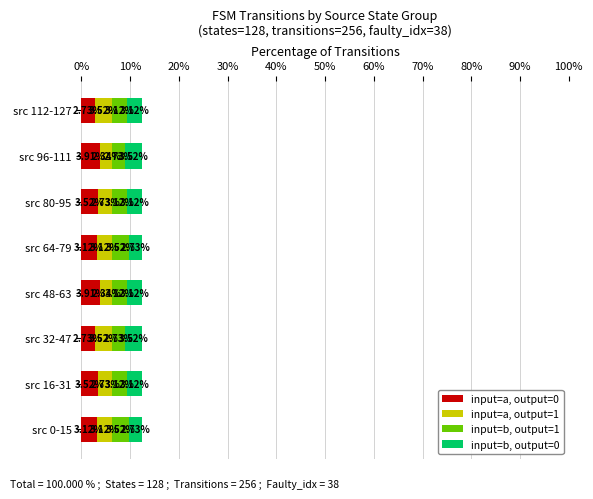

What is the difference between the maximum and second lowest values in the input=a, output=0 series?

1.2